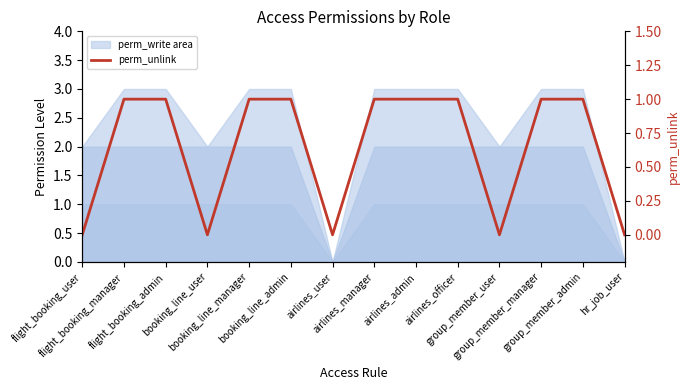

How many categories are shown in the chart?

14